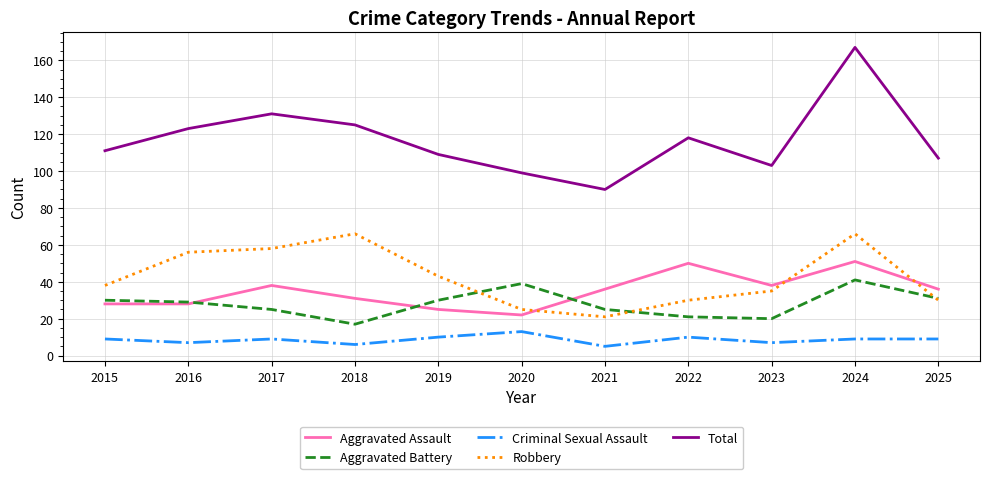

At which category is the sum across all series the highest?

2024